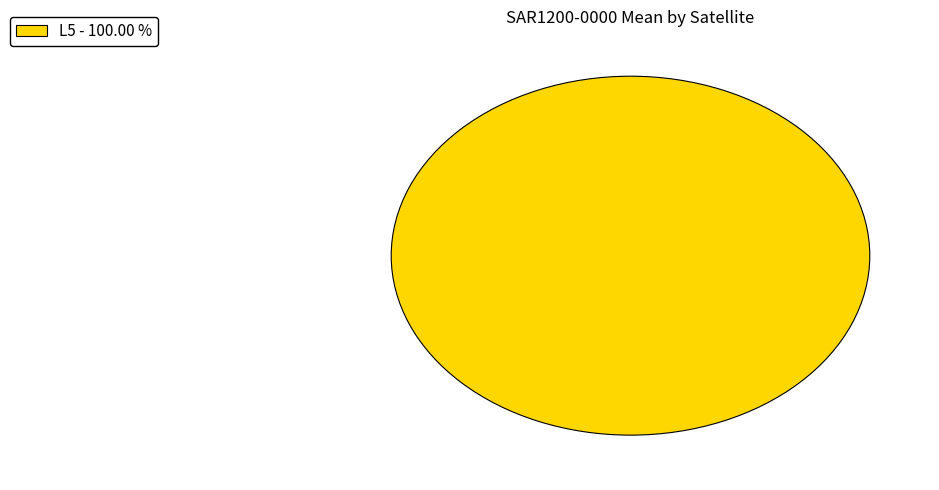

Is there any slice that represents more than half of the pie?

Yes